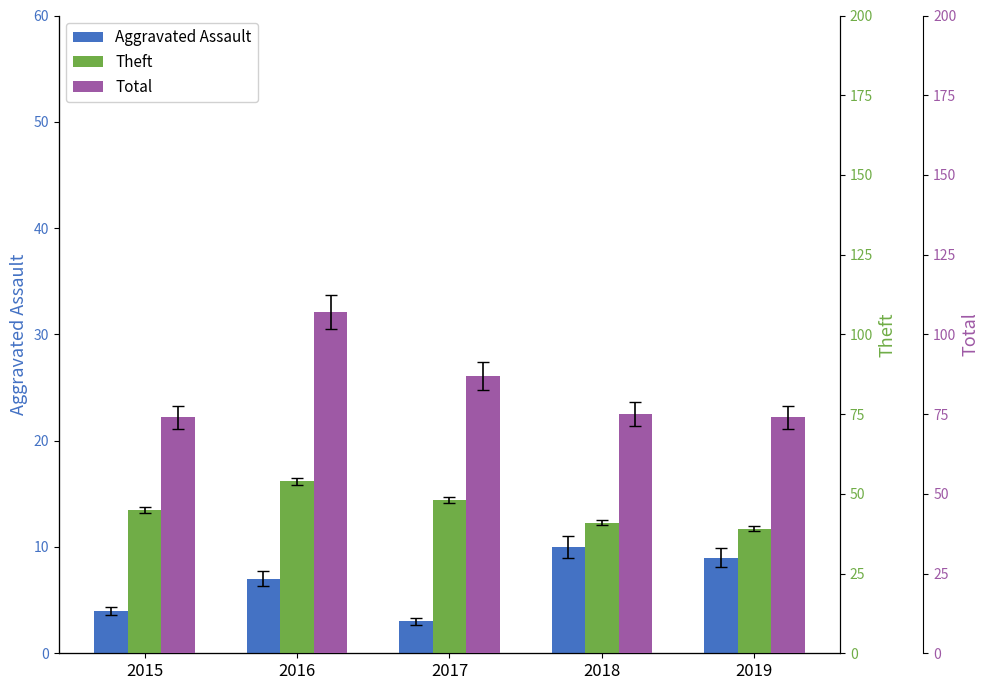

Which category has the lowest value across all series?

2017